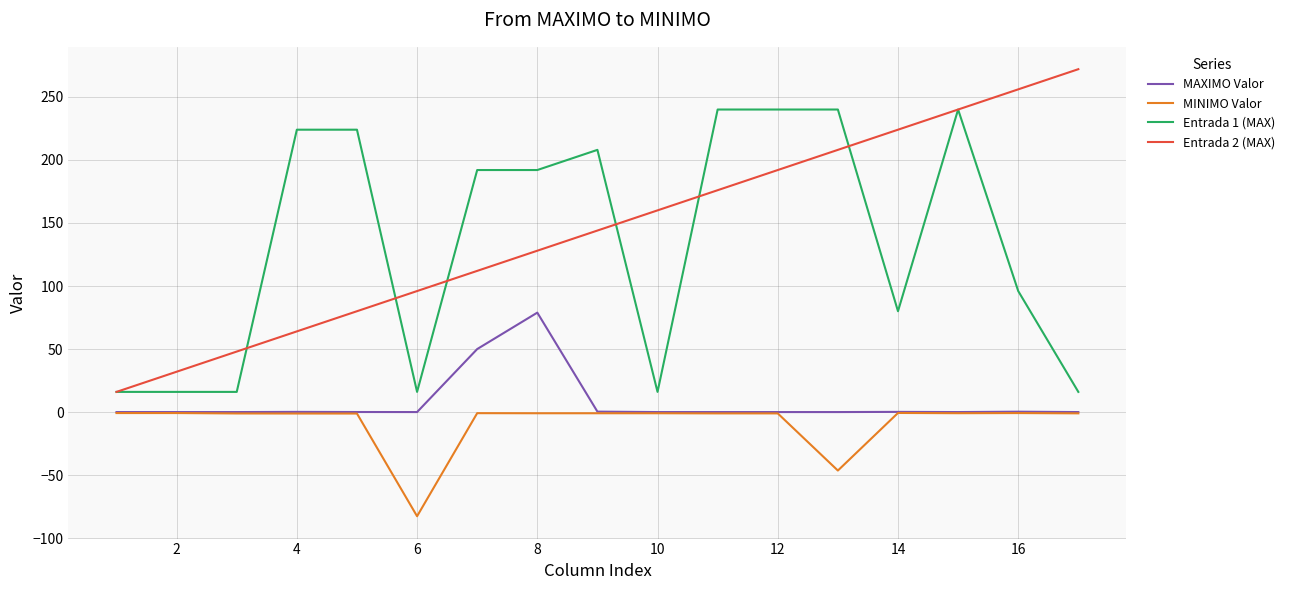

How many distinct data groups are displayed?

4